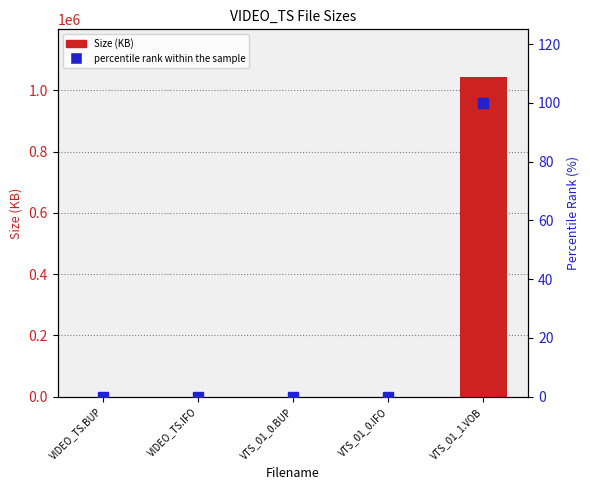

What is the average value of the Size (KB) series?

208617.9